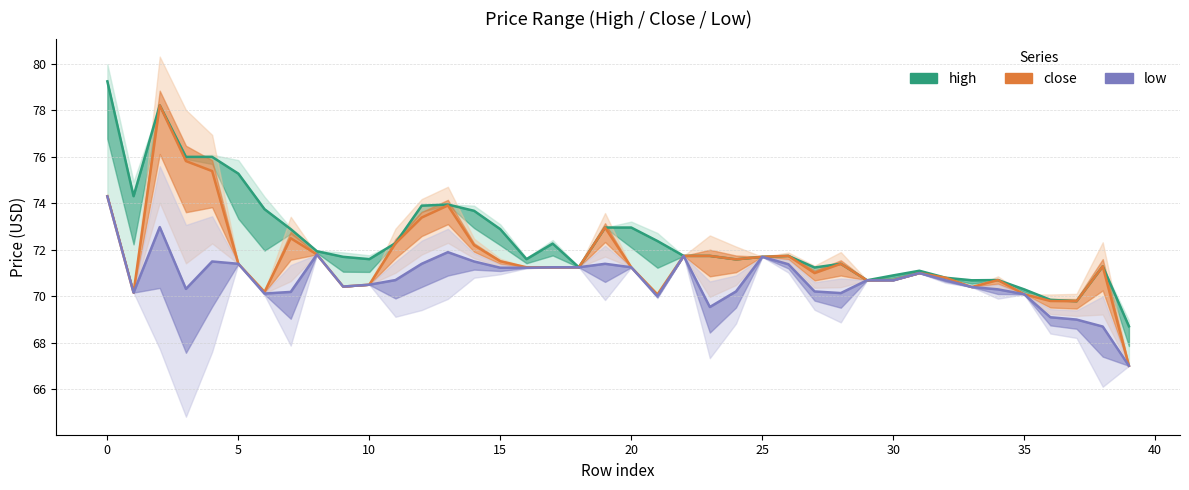

How many data points in high are above 71?

31